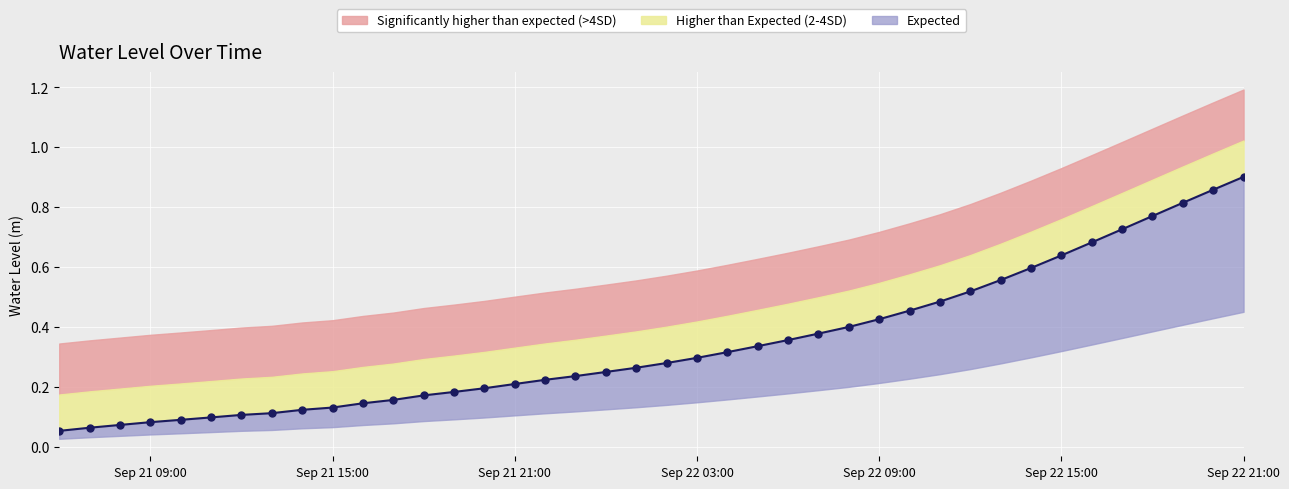

Rank the categories by value from highest to lowest.

2023-09-22 21:00:00, 2023-09-22 20:00:00, 2023-09-22 19:00:00, 2023-09-22 18:00:00, 2023-09-22 17:00:00, 2023-09-22 16:00:00, 2023-09-22 15:00:00, 2023-09-22 14:00:00, 2023-09-22 13:00:00, 2023-09-22 12:00:00, 2023-09-22 11:00:00, 2023-09-22 10:00:00, 2023-09-22 09:00:00, 2023-09-22 08:00:00, 2023-09-22 07:00:00, 2023-09-22 06:00:00, 2023-09-22 05:00:00, 2023-09-22 04:00:00, 2023-09-22 03:00:00, 2023-09-22 02:00:00, 2023-09-22 01:00:00, 2023-09-22 00:00:00, 2023-09-21 23:00:00, 2023-09-21 22:00:00, 2023-09-21 21:00:00, 2023-09-21 20:00:00, 2023-09-21 19:00:00, 2023-09-21 18:00:00, 2023-09-21 17:00:00, 2023-09-21 16:00:00, 2023-09-21 15:00:00, 2023-09-21 14:00:00, 2023-09-21 13:00:00, 2023-09-21 12:00:00, 2023-09-21 11:00:00, 2023-09-21 10:00:00, 2023-09-21 09:00:00, 2023-09-21 08:00:00, 2023-09-21 07:00:00, 2023-09-21 06:00:00